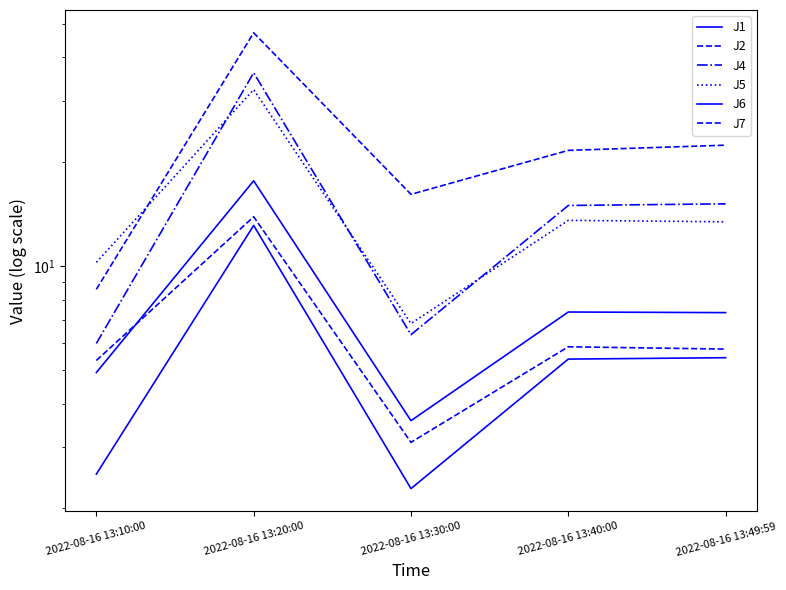

Which series has the widest spread of values?

J7